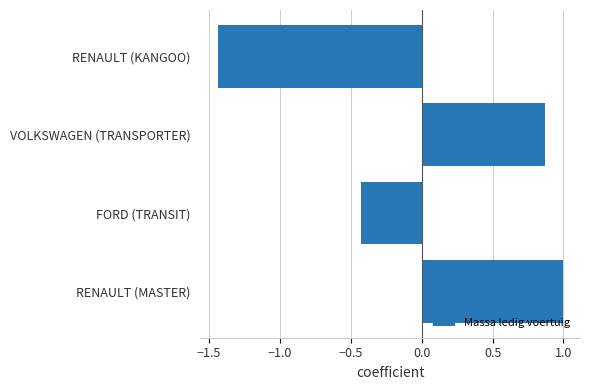

True or false: the data shows -0.4 at FORD (TRANSIT).

True